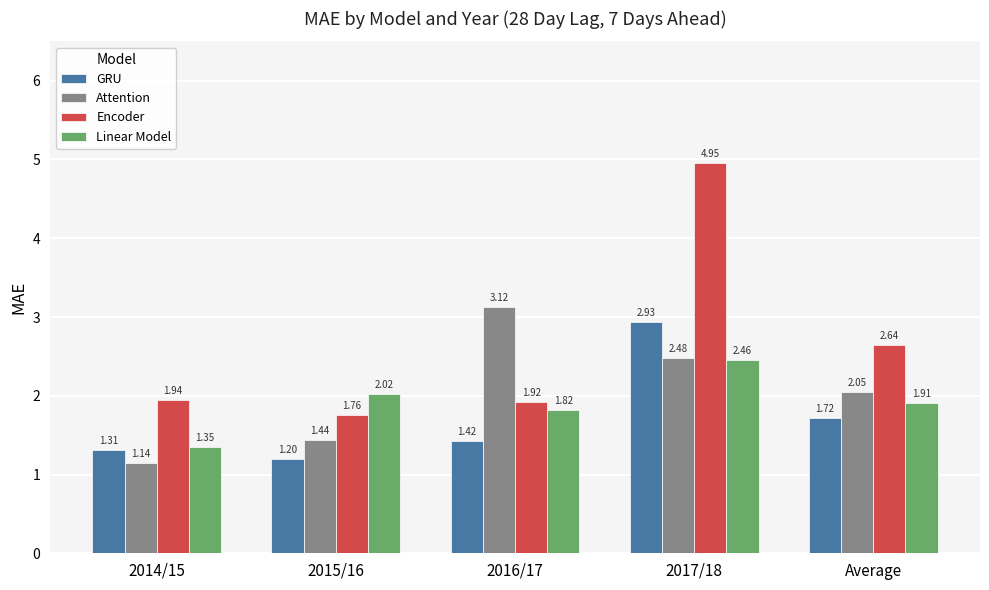

How many bars are there in total?

20